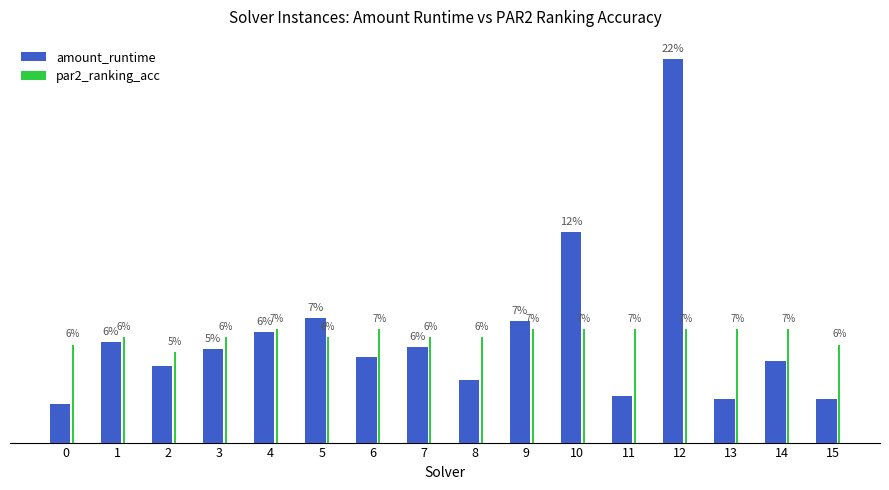

Is it true that par2_ranking_acc equals 4.0 at 12?

False